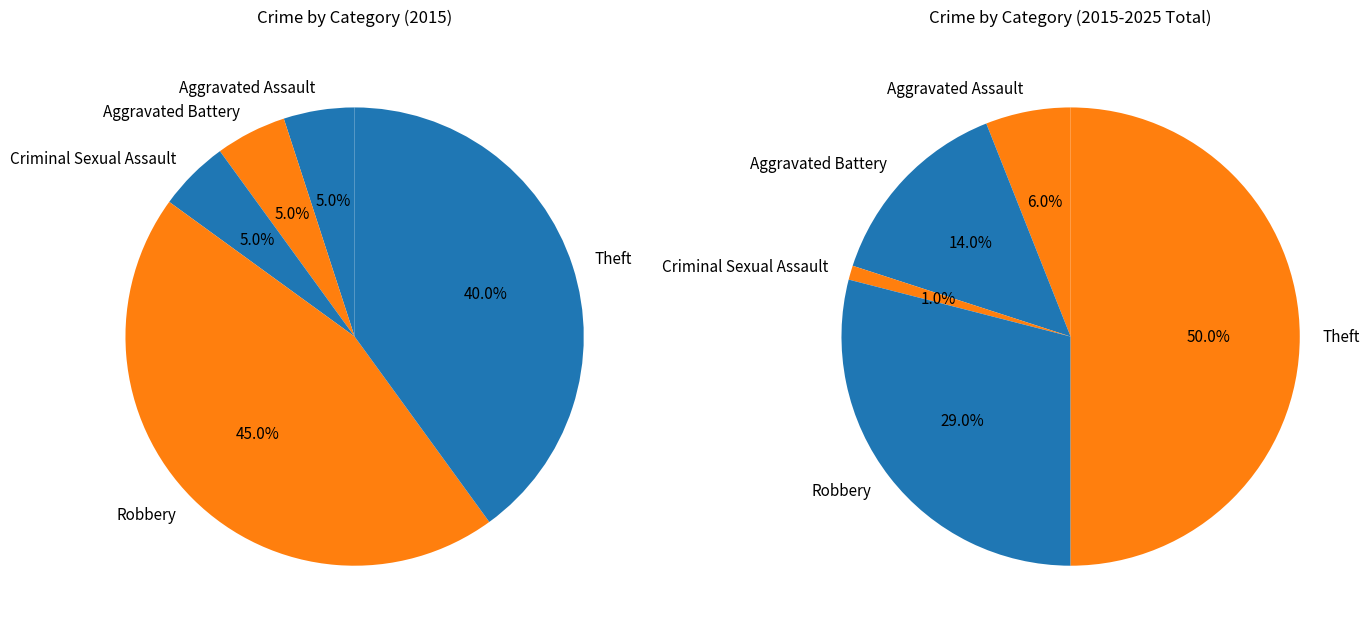

What is the total percentage of Aggravated Assault and Theft?

45.0%